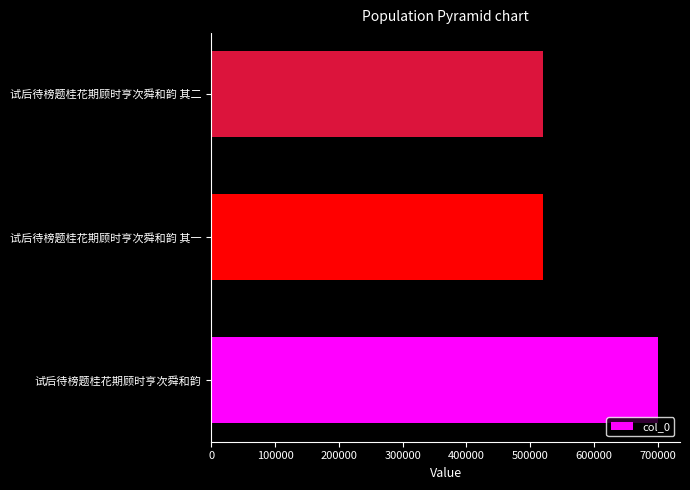

What is the average value?

580809